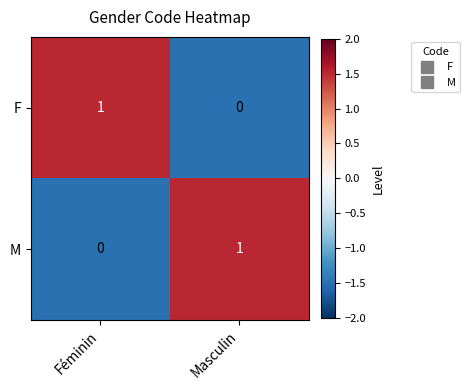

Reading left to right, what are all the values shown in this chart?

F: 1	0
M: 0	1